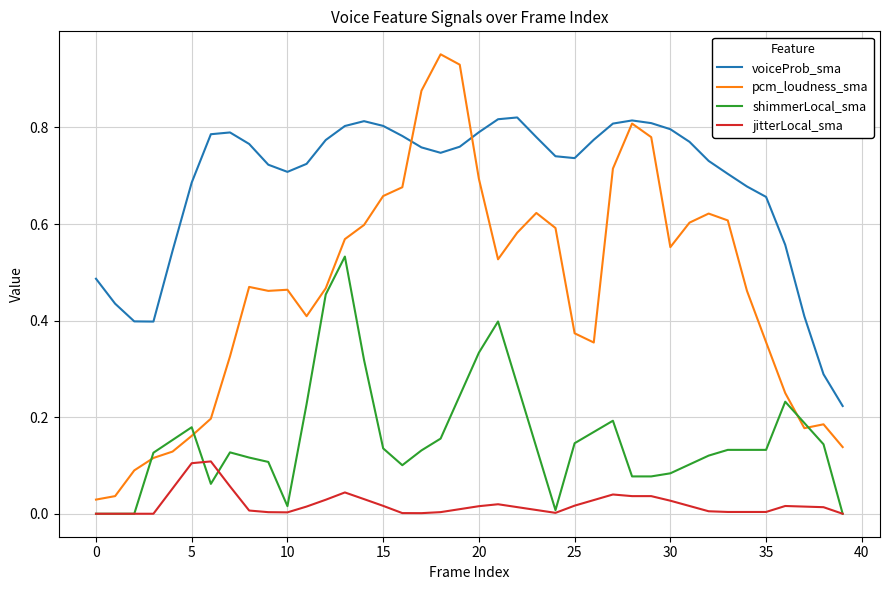

Count the number of data series in this chart.

4